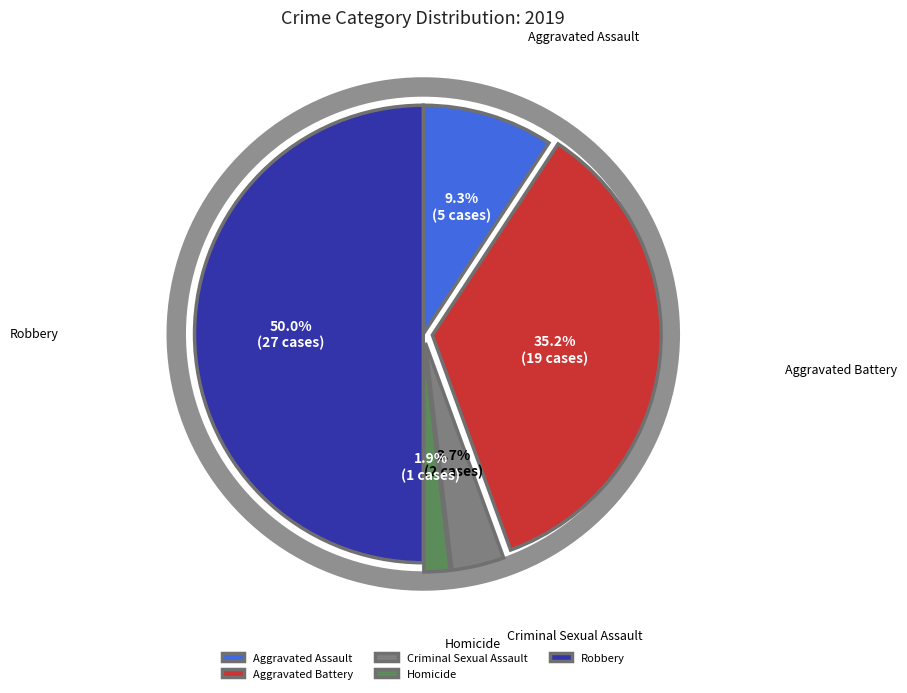

Rank the categories by value from highest to lowest.

Robbery, Aggravated Battery, Aggravated Assault, Criminal Sexual Assault, Homicide